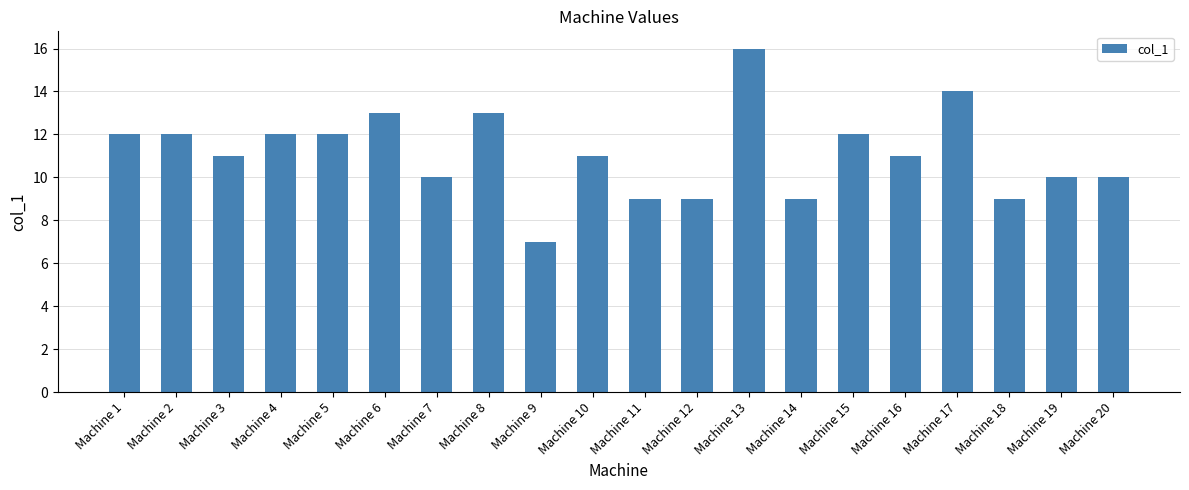

The chart shows a value of 10 at Machine 20. True or false?

True